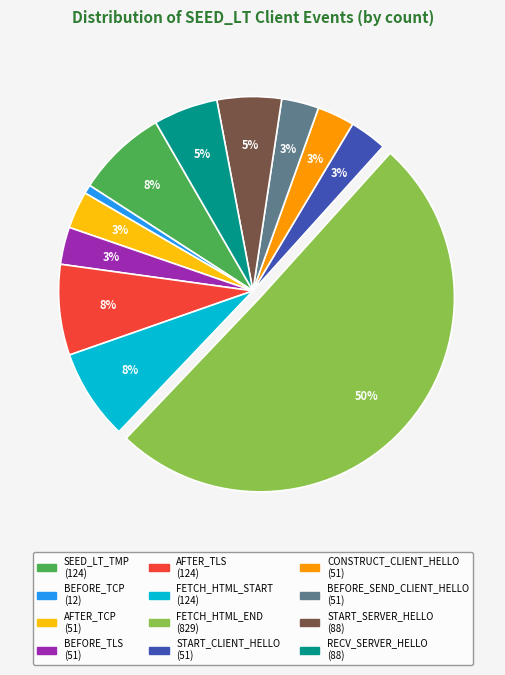

To the nearest percent, what is the average slice percentage?

8%